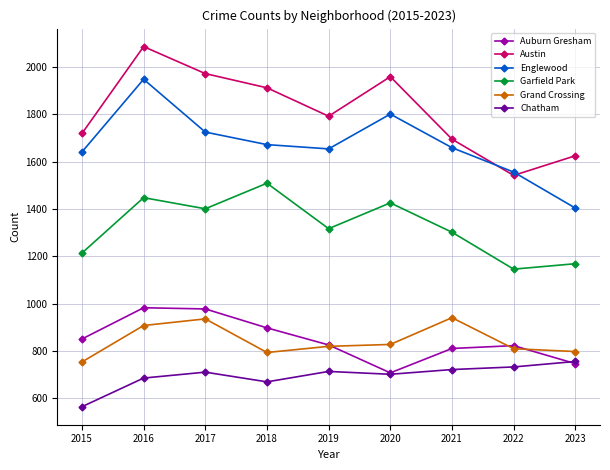

At how many categories does at least one series exceed 1171?

9